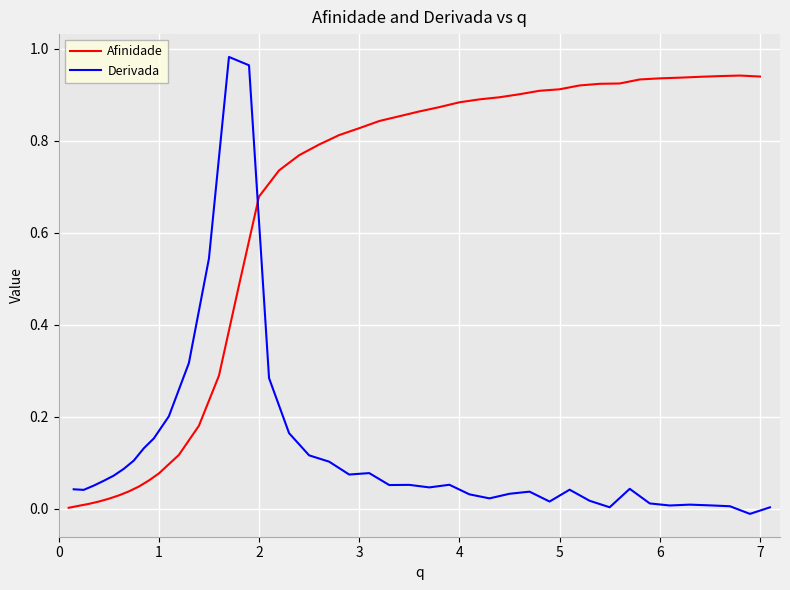

Which series has the largest total across all categories?

Afinidade